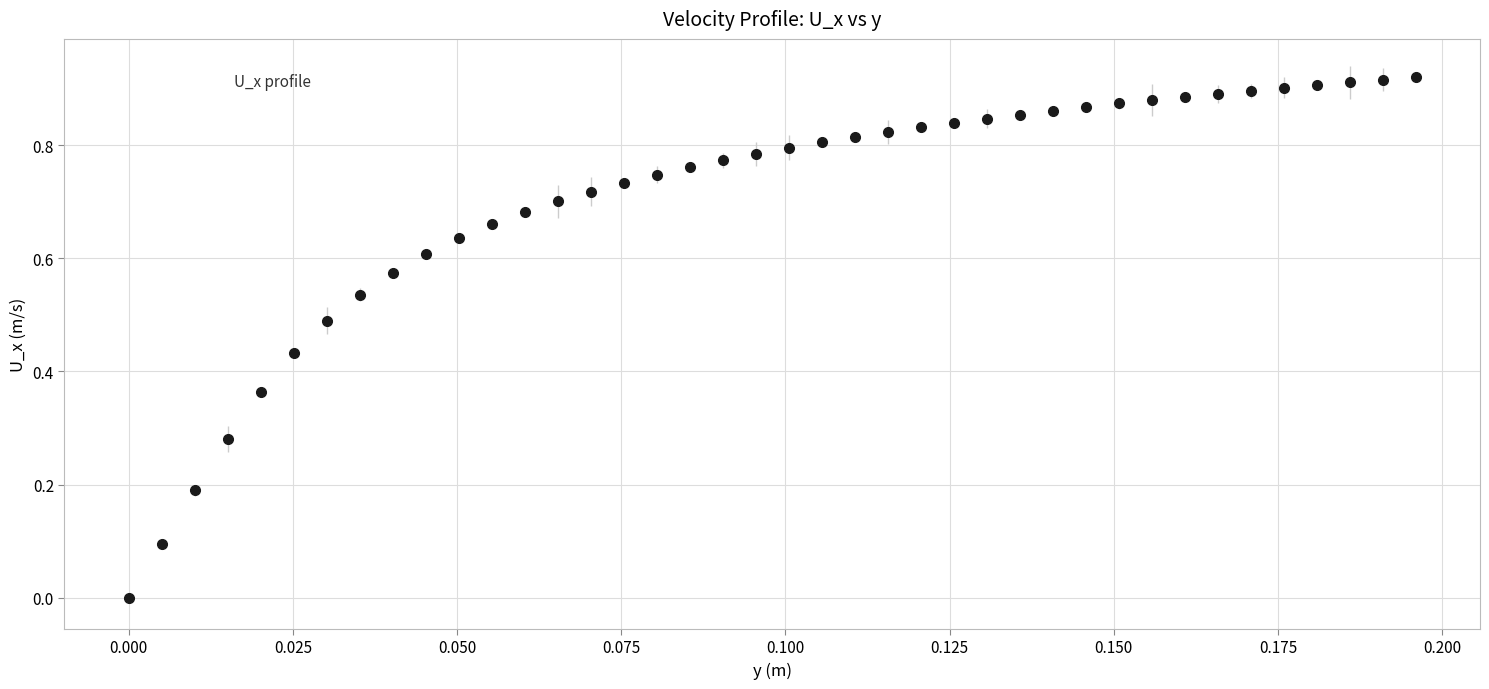

What is the sum of all values?

28.1